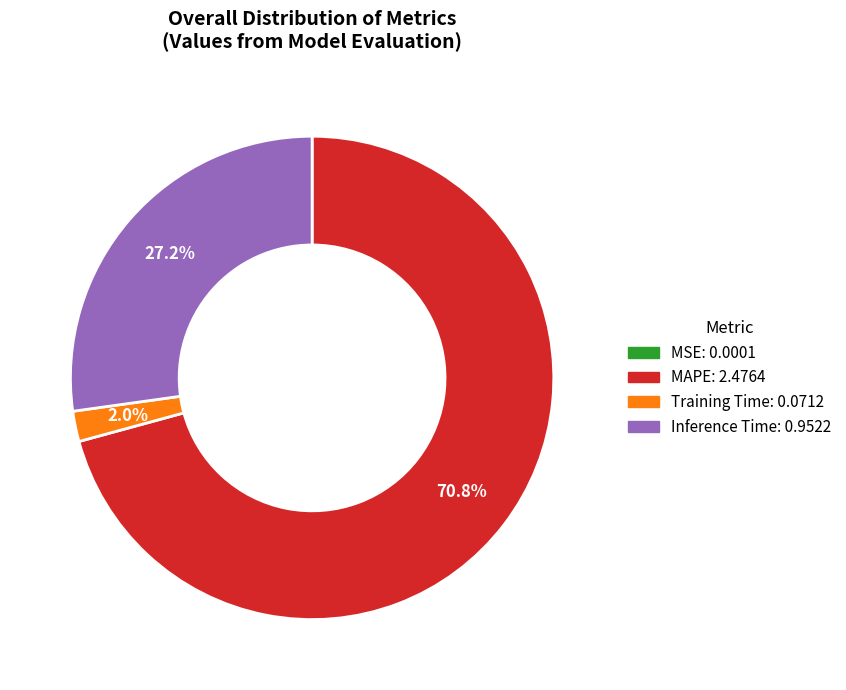

Is there a majority slice in this chart?

Yes